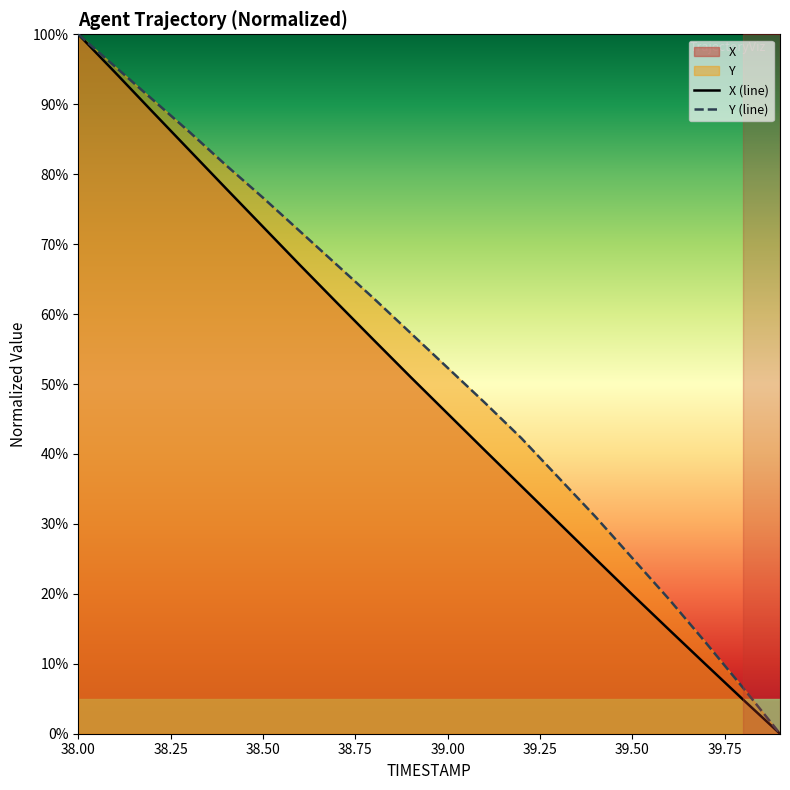

Is the value of Y at 38.2 greater than the value of X at 39.4?

Yes